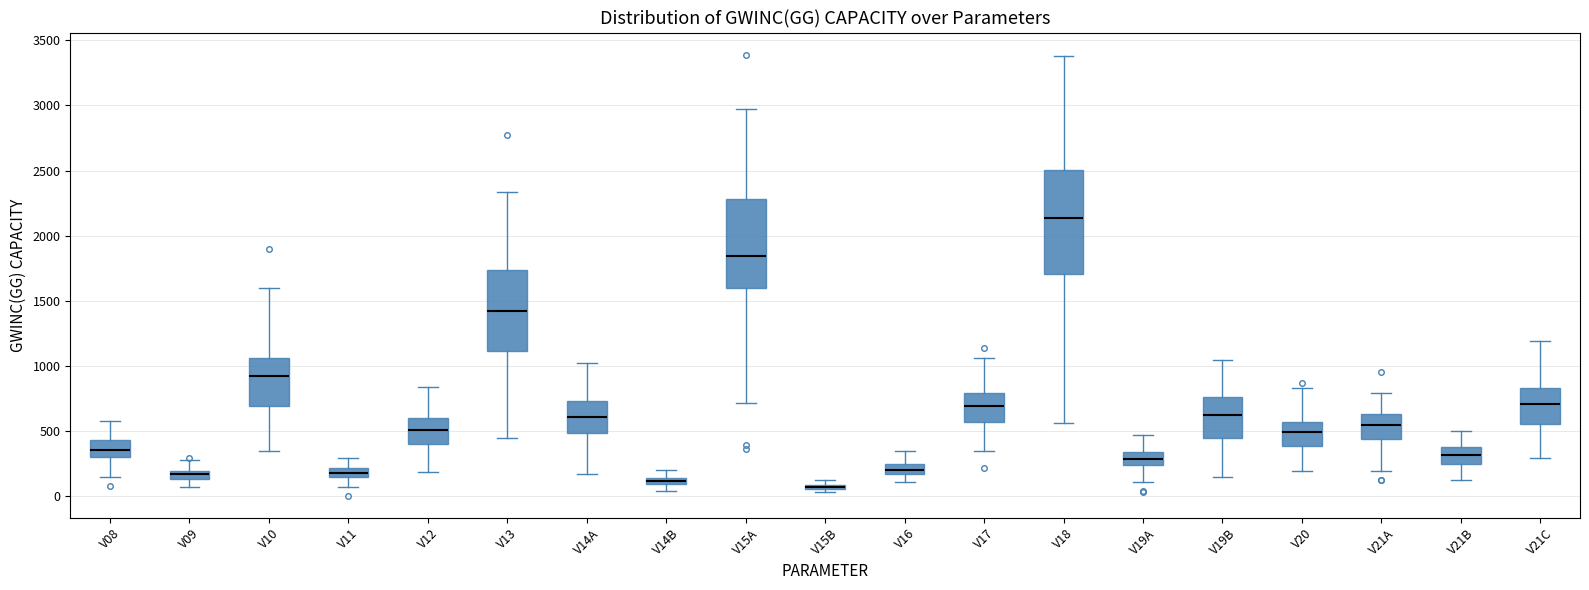

Where does the upper whisker of the box for V09 end on the y-axis? The values are not printed on the chart, so give them approximately, as read against the axis.

300